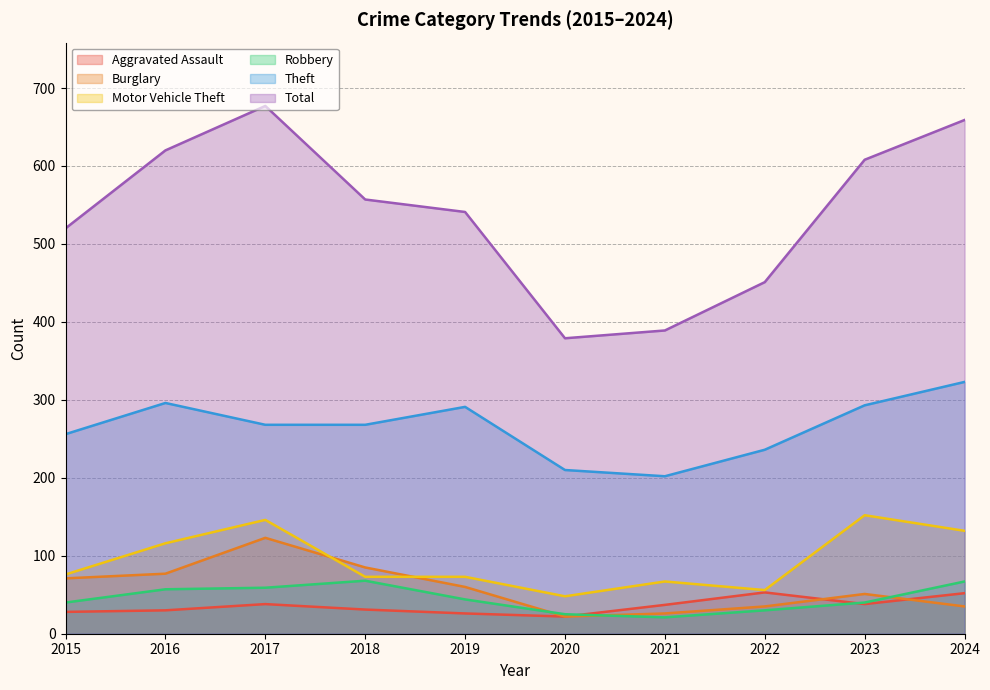

True or false: Aggravated Assault has a value of 29 at 2020.

False